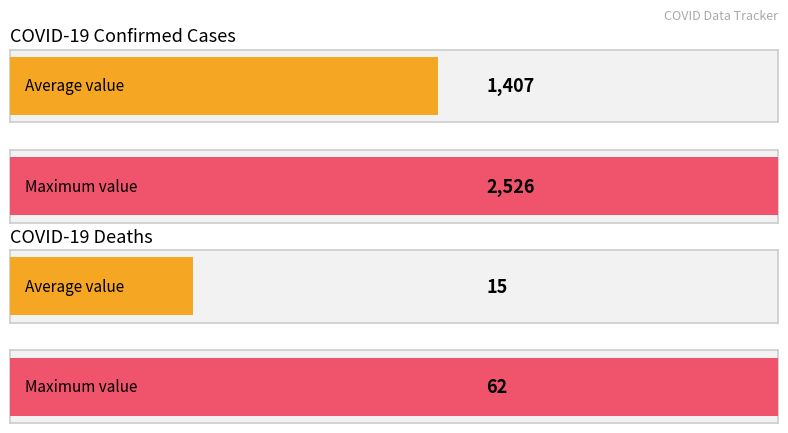

True or false: confirmed has a value of 2526 at 03-25-2020.

True